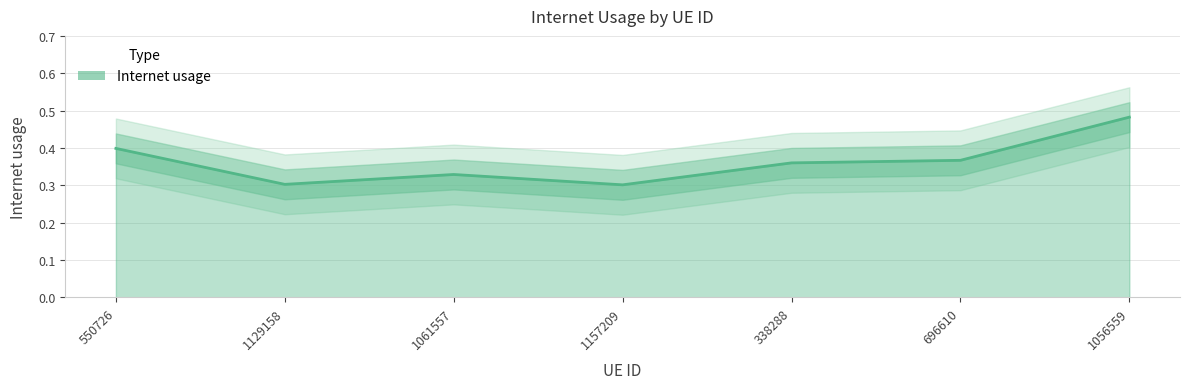

Reading right to left, list all the values displayed in this chart.

1056559=0.5	696610=0.4	338288=0.4	1157209=0.3	1061557=0.3	1129158=0.3	550726=0.4